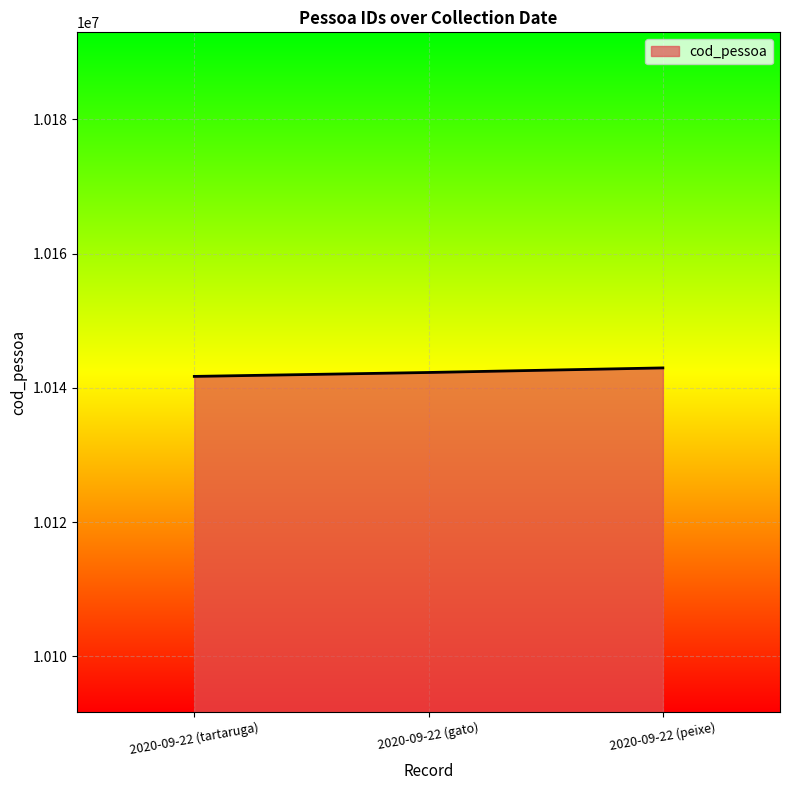

Where is the data nearest to the value 10142329?

2020-09-22 (gato)